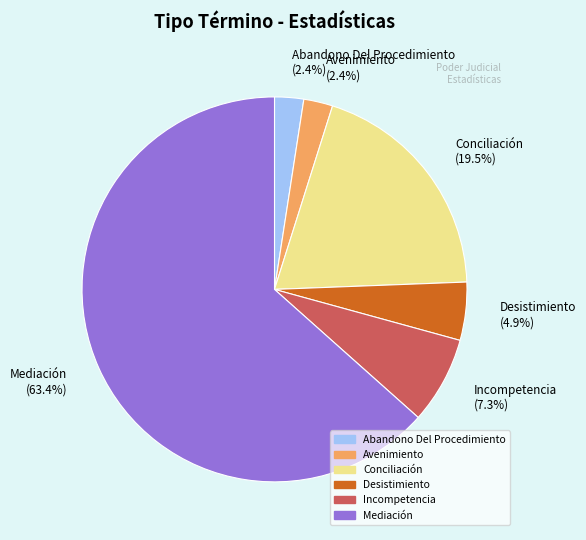

How many slices are in this pie chart?

6